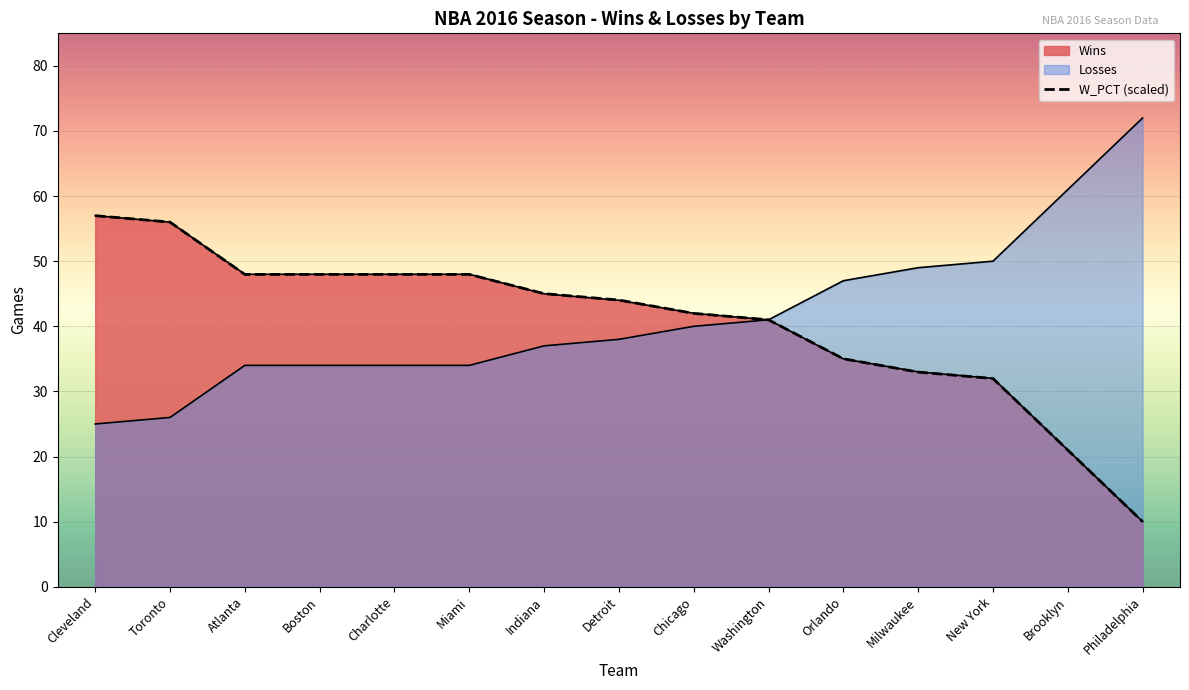

What is the change in value from Miami to Washington?

-7.0